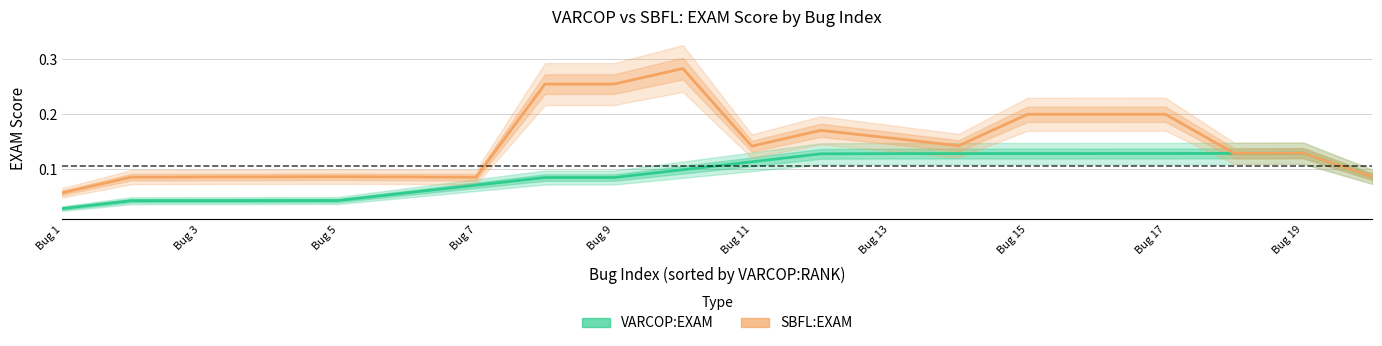

Reading left to right, transcribe all the data shown in this chart.

VARCOP:EXAM: 0.0	0.0	0.0	0.0	0.0	0.1	0.1	0.1	0.1	0.1	0.1	0.1	0.1	0.1	0.1	0.1	0.1	0.1	0.1	0.1
SBFL:EXAM: 0.1	0.1	0.1	0.1	0.1	0.1	0.1	0.3	0.3	0.3	0.1	0.2	0.2	0.1	0.2	0.2	0.2	0.1	0.1	0.1